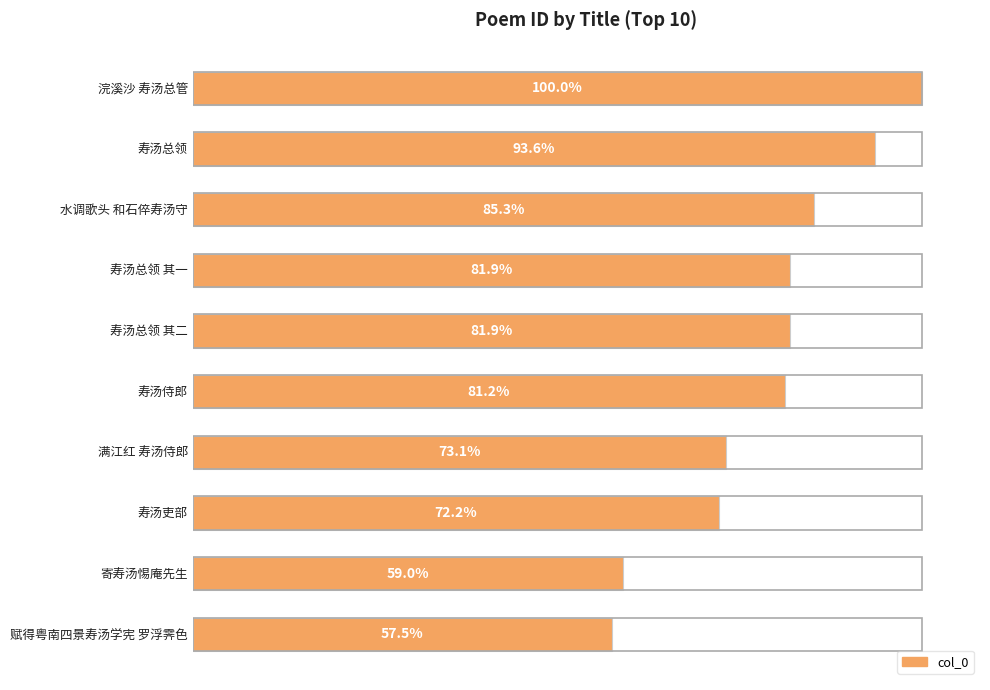

Are the bars horizontal?

Yes